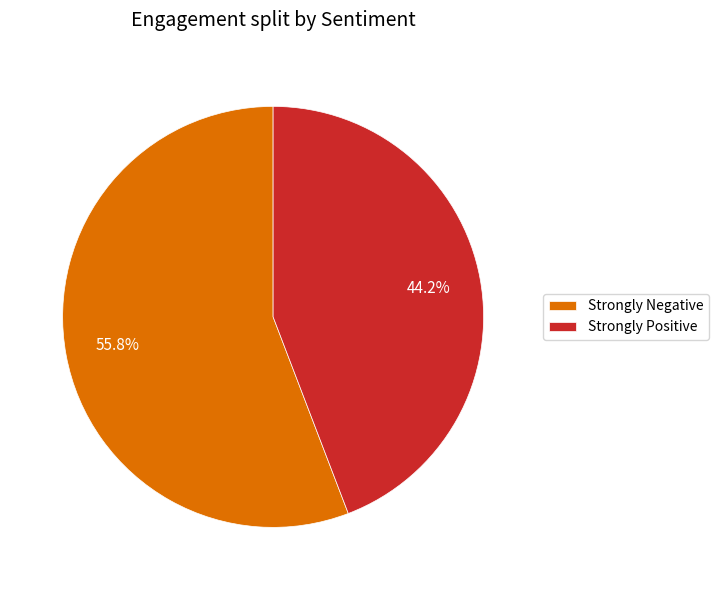

What percentage is NOT represented by Strongly Positive?

55.8%